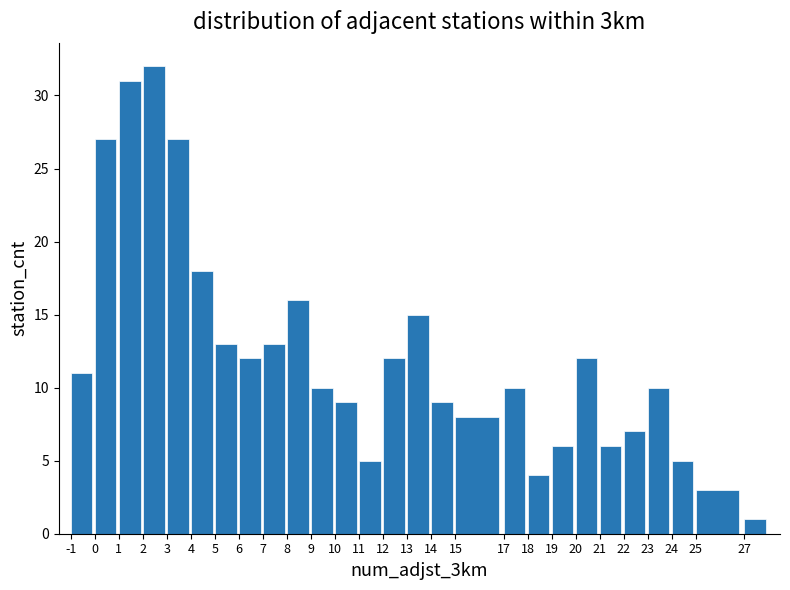

Reading left to right, extract all data points from this chart.

11	27	31	32	27	18	13	12	13	16	10	9	5	12	15	9	8	10	4	6	12	6	7	10	5	3	1